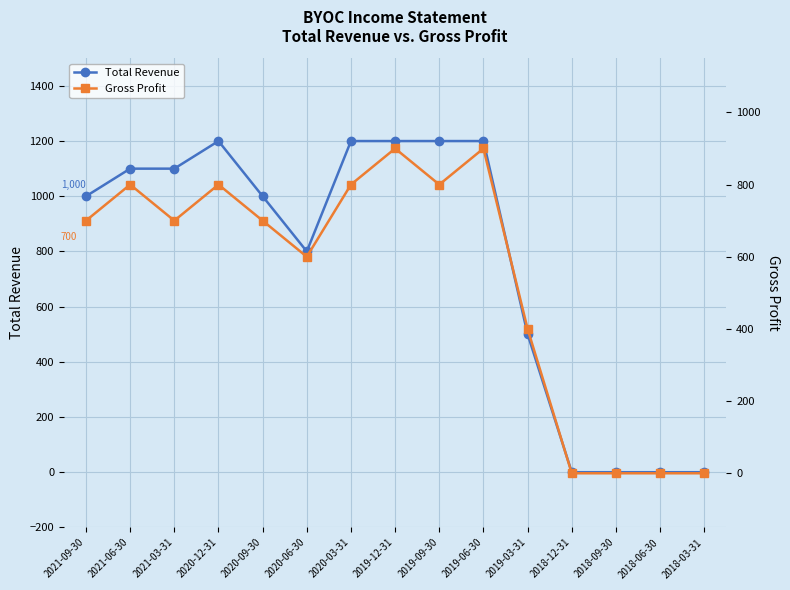

Which series has the largest range (max minus min)?

Total Revenue